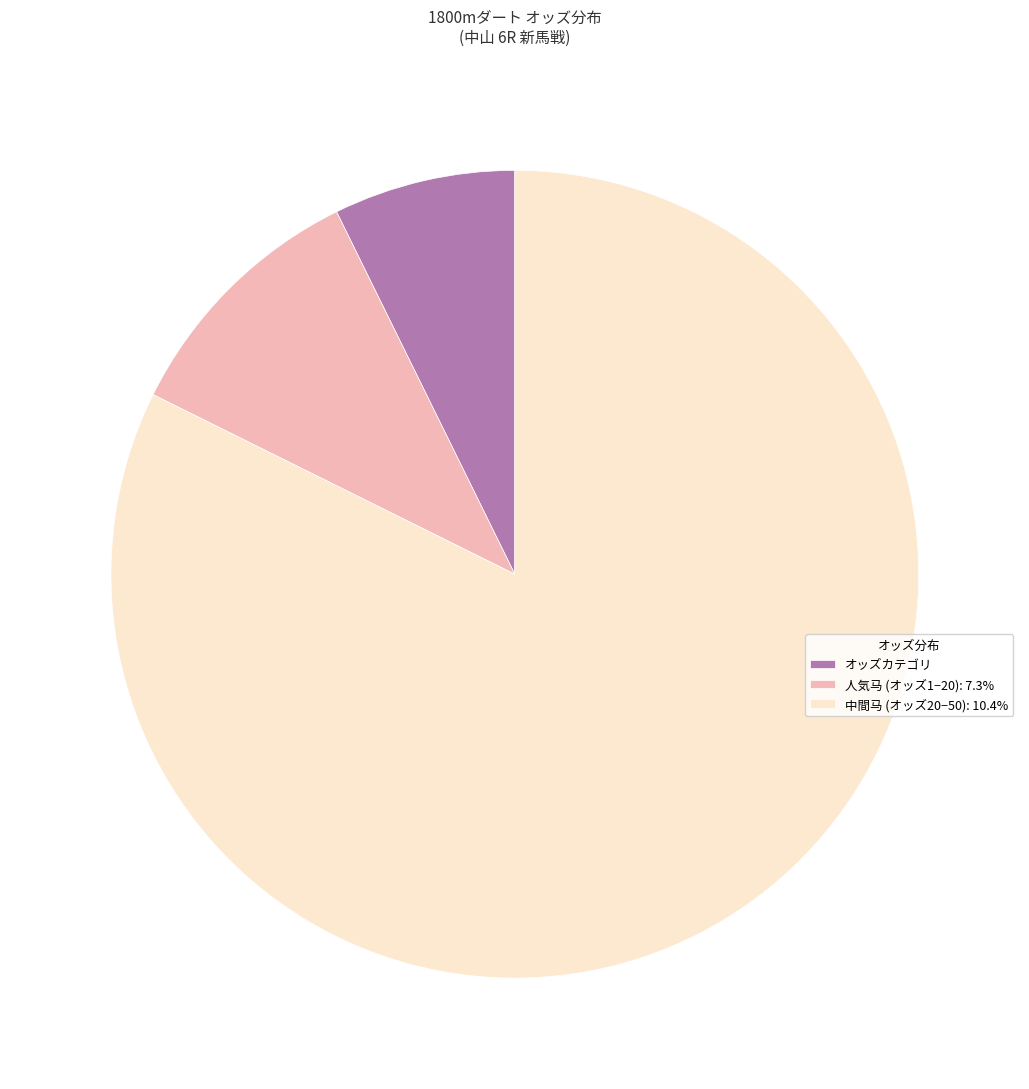

Is the sum of 中間马 (オッズ20−50): 10.4% and オッズカテゴリ greater than half?

Yes